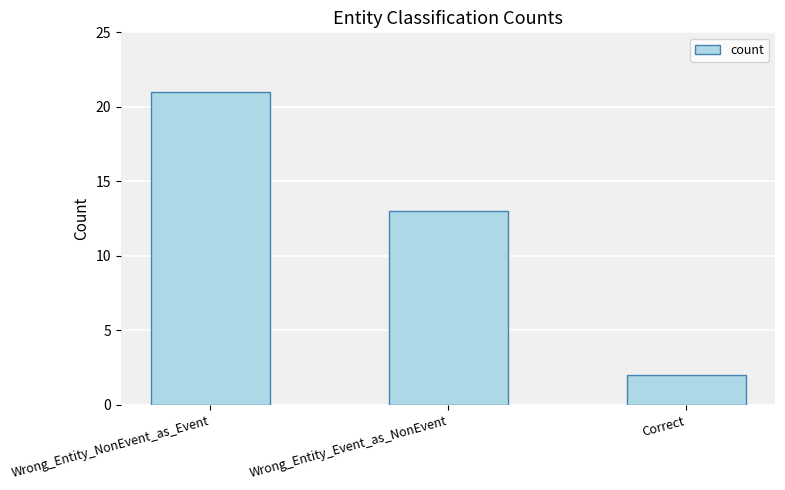

What is the sum of all values?

36